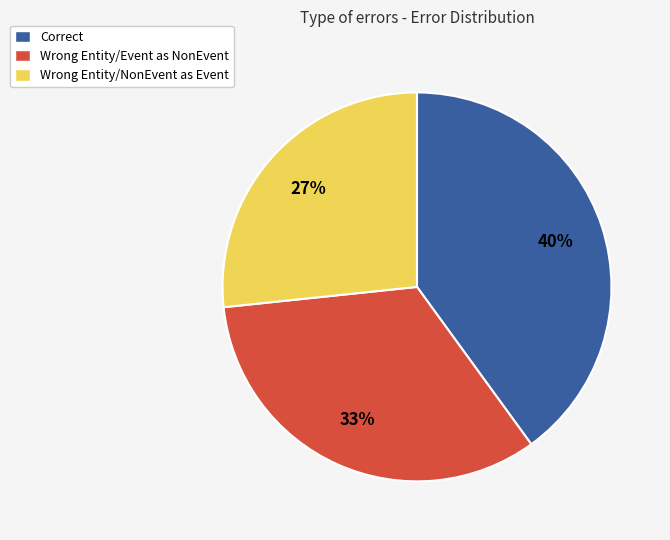

Is there a majority slice in this chart?

No